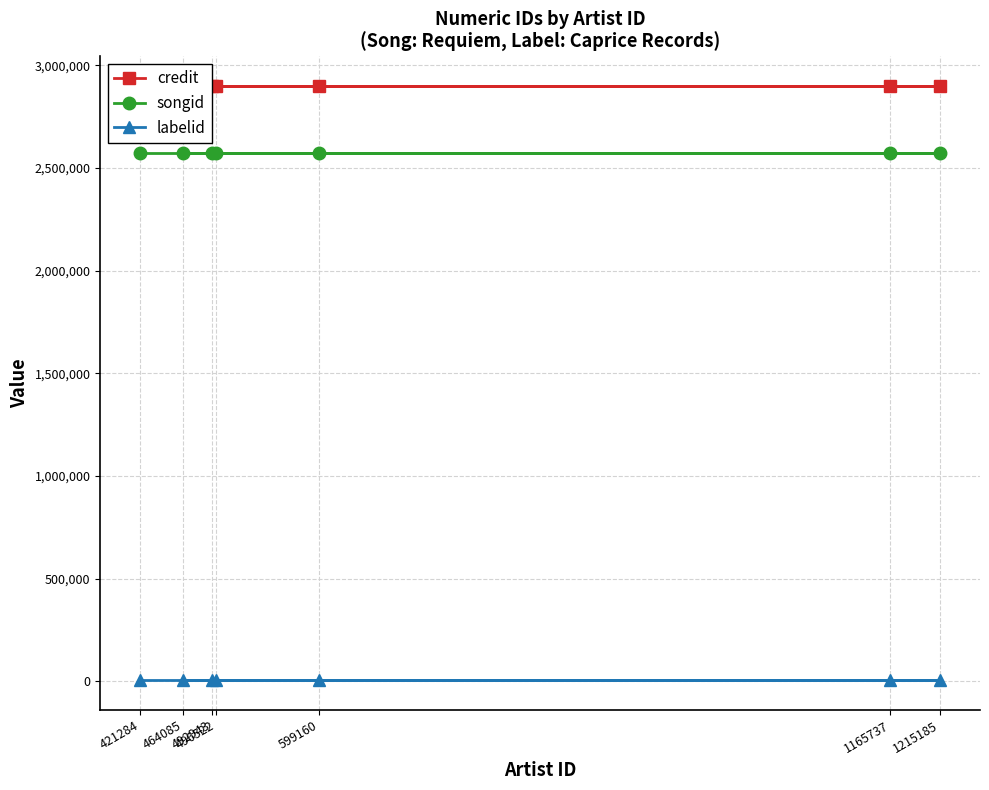

Which series changed the most between 599160 and 1165737?

credit